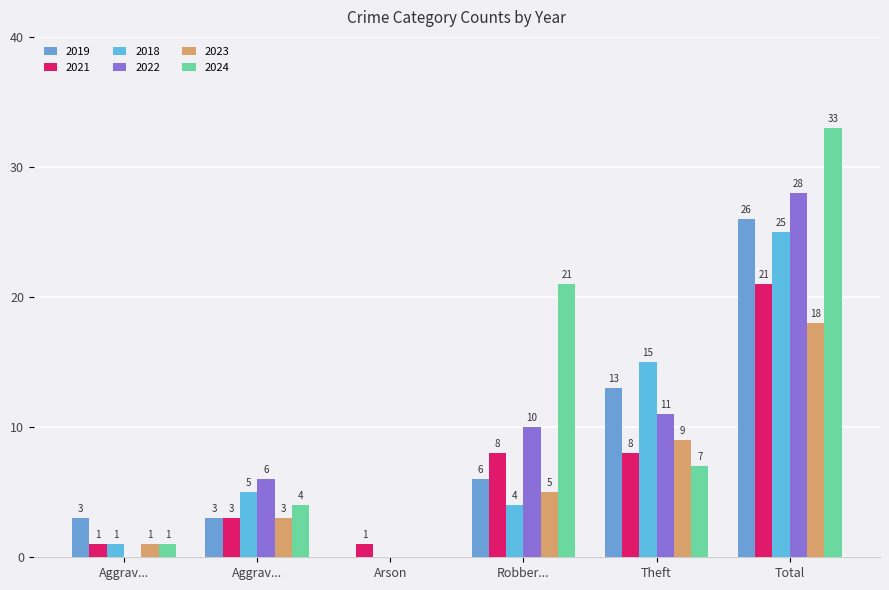

Reading right to left, extract all data points from this chart.

2019: 26	13	6	0	3	3
2021: 21	8	8	1	3	1
2018: 25	15	4	0	5	1
2022: 28	11	10	0	6	0
2023: 18	9	5	0	3	1
2024: 33	7	21	0	4	1